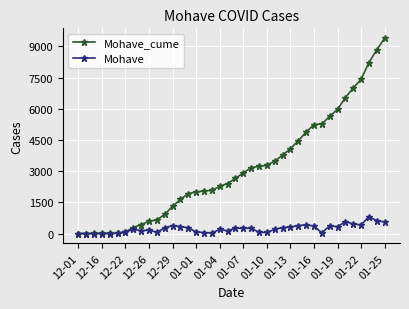

True or false: Mohave has more than 2 points higher than both neighbors.

True